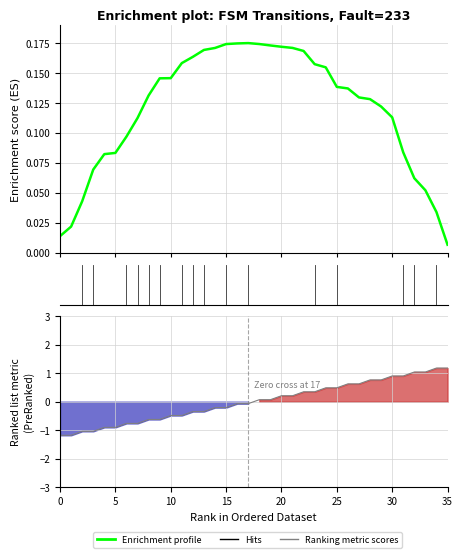

Rank the series by their average value, from lowest to highest.

Ranking metric scores, Enrichment profile